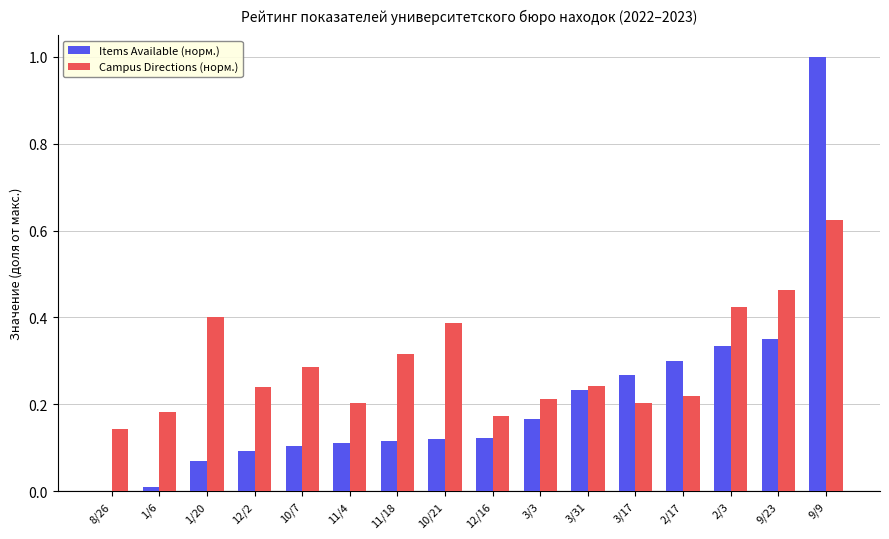

The Campus Directions (норм.) series shows 0.2 at 3/17. True or false?

True